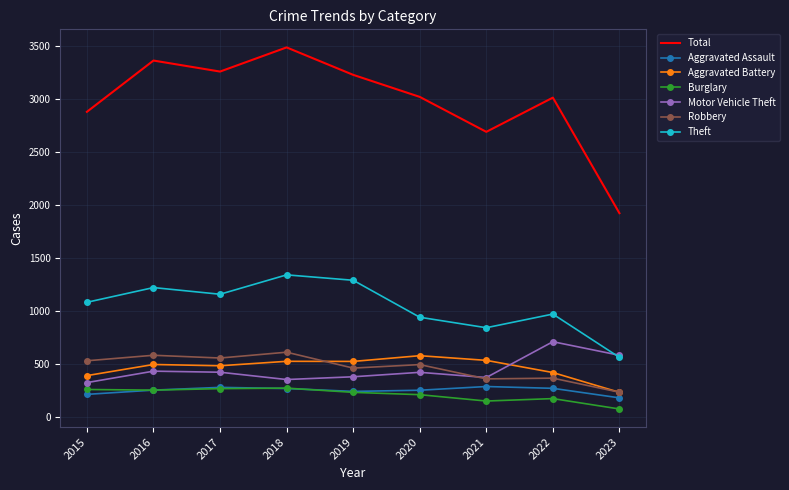

What is the maximum value shown in the chart?

3485